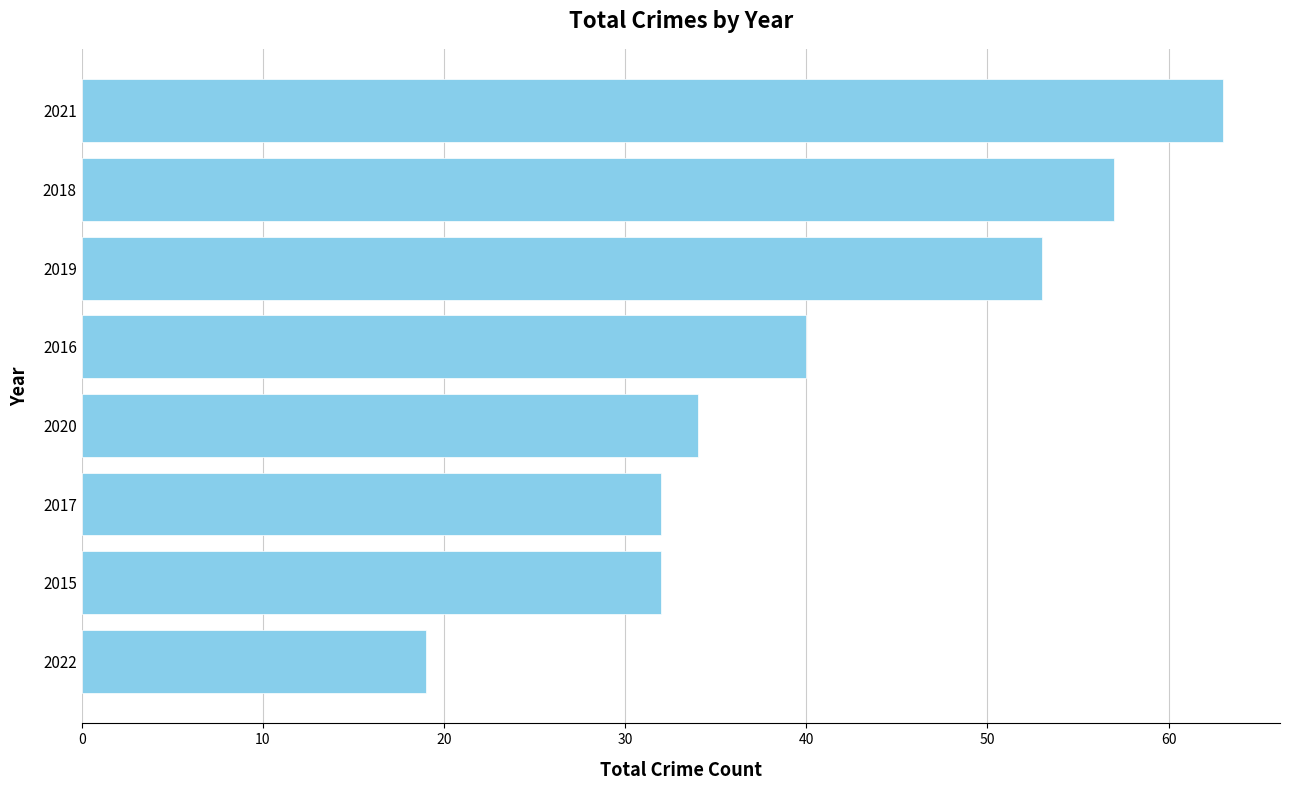

Reading bottom to top, transcribe all the data shown in this chart.

2022=19	2015=32	2017=32	2020=34	2016=40	2019=53	2018=57	2021=63